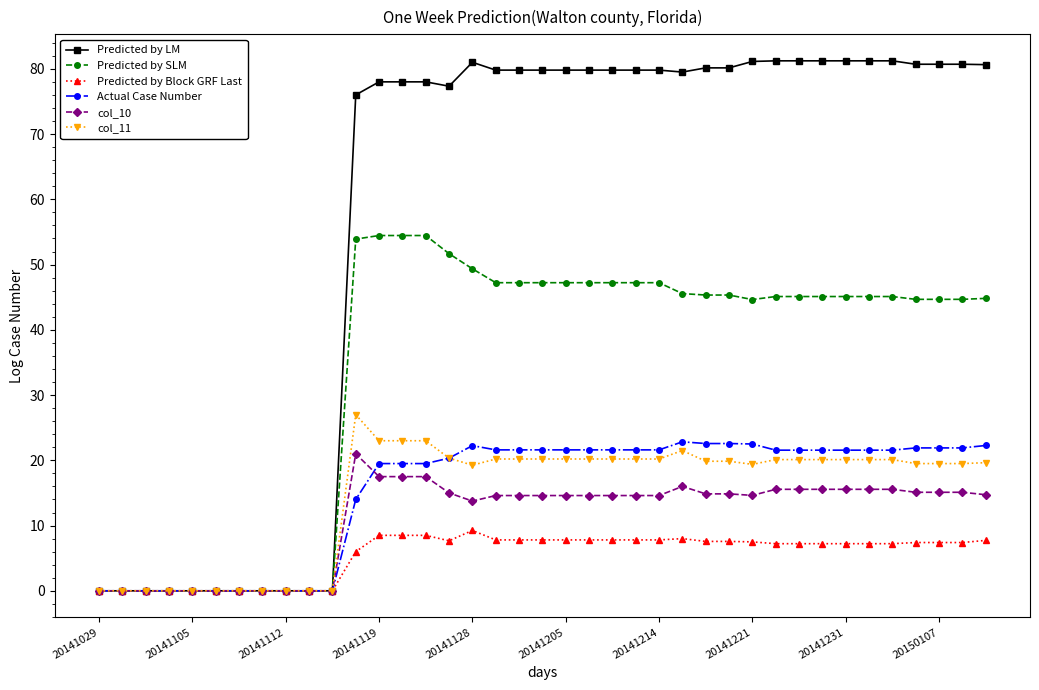

What is the maximum value shown in the chart?

81.2